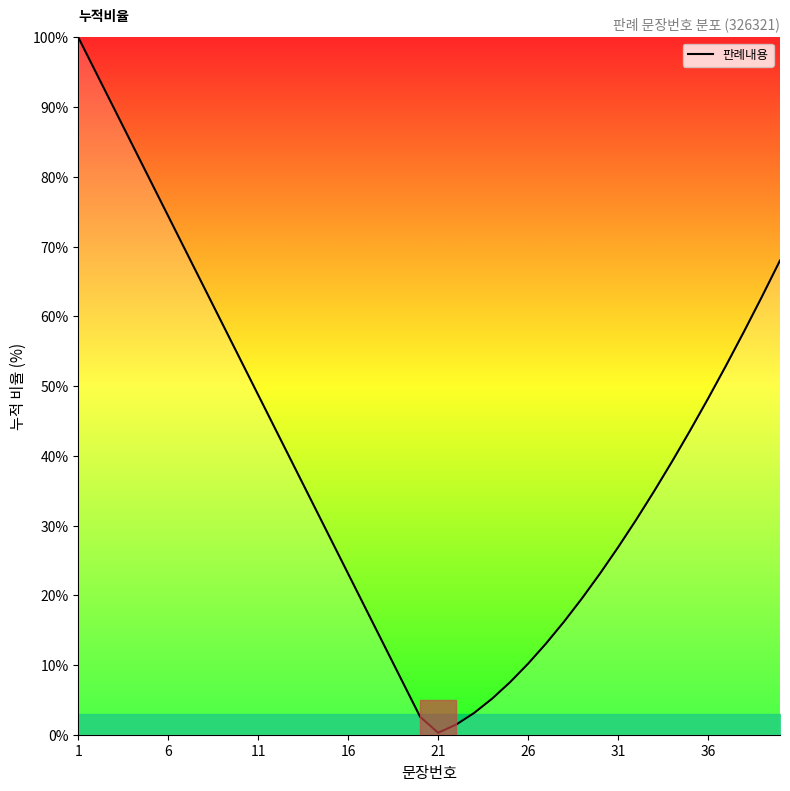

What is the difference between the maximum and minimum values?

99.7